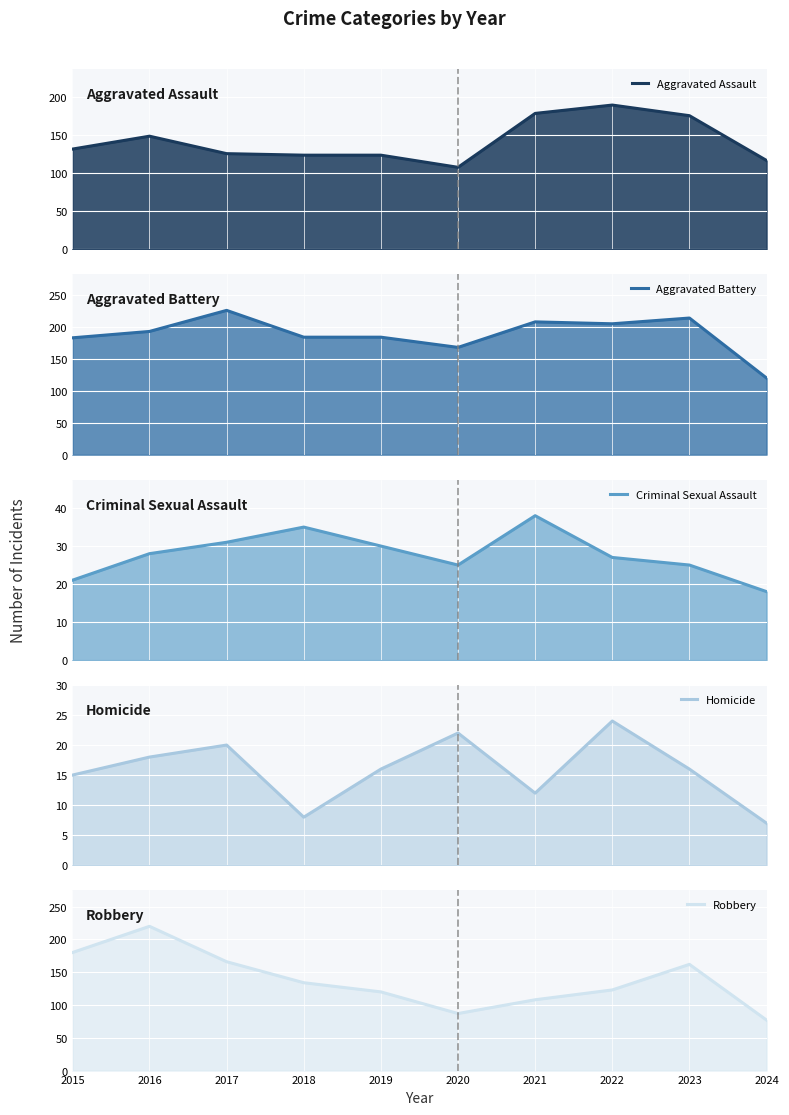

What value does the Criminal Sexual Assault (line) series have at 2021, to the nearest 10?

40